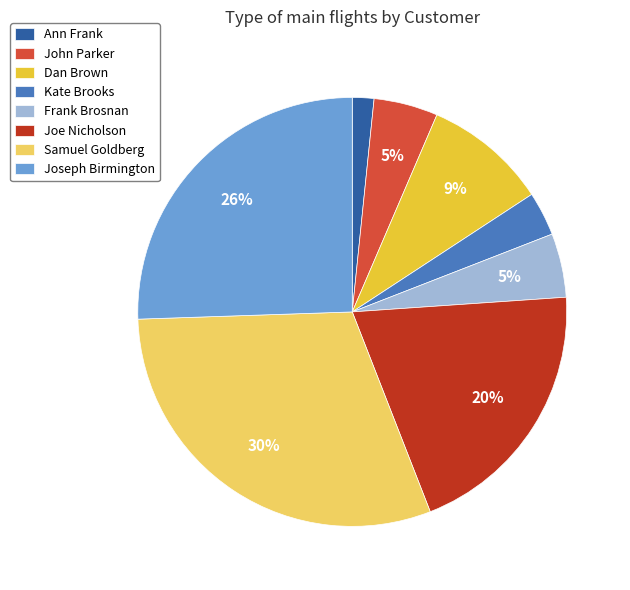

Does Dan Brown account for over 50% of the chart?

No